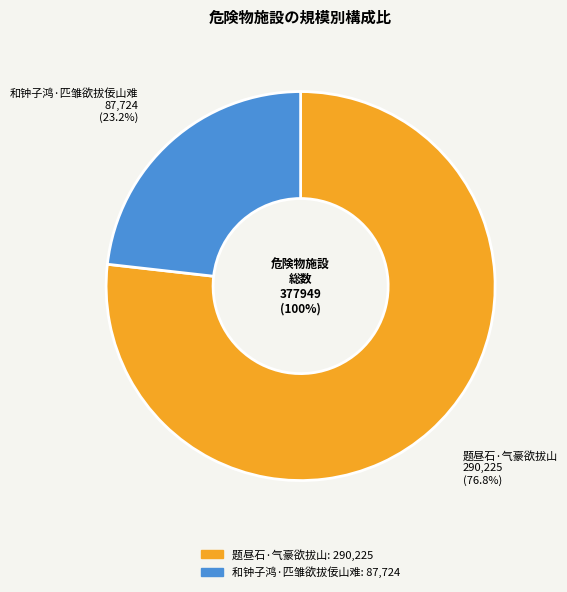

What is the change in value from 题昼石·气豪欲拔山 to 和钟子鸿·匹雏欲拔佞山难?

-202501